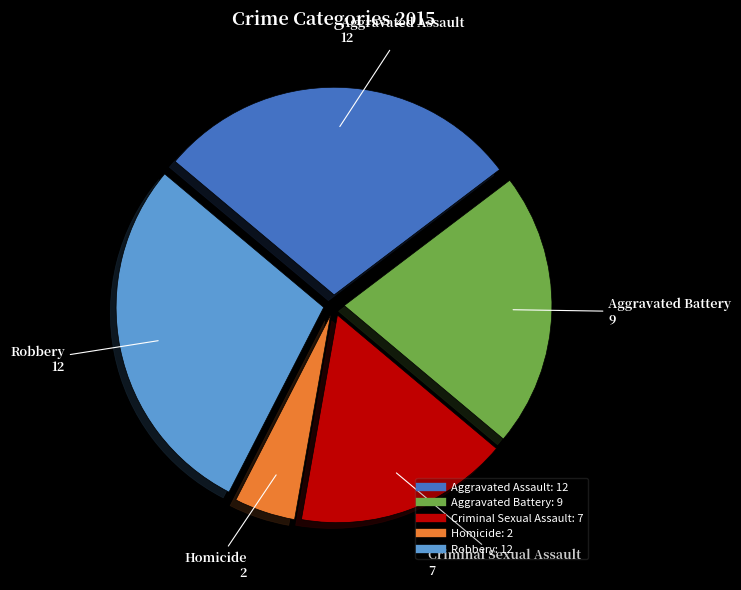

Which slice is the smallest?

Homicide